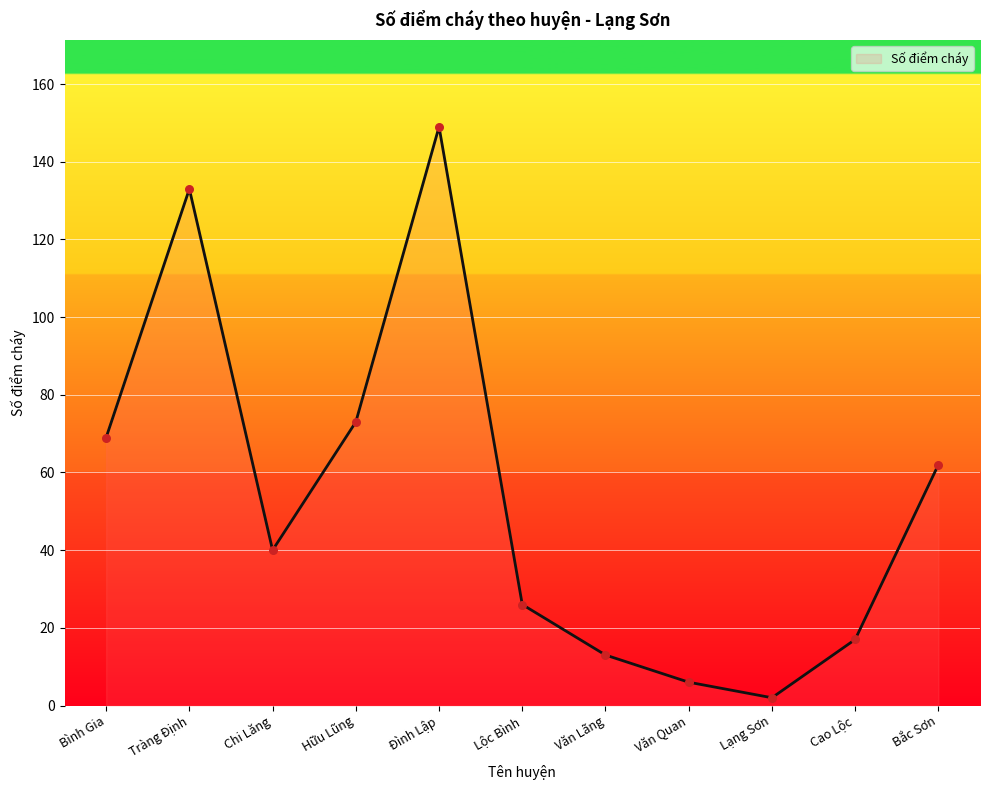

What is the change in value from Văn Quan to Bắc Sơn?

+56